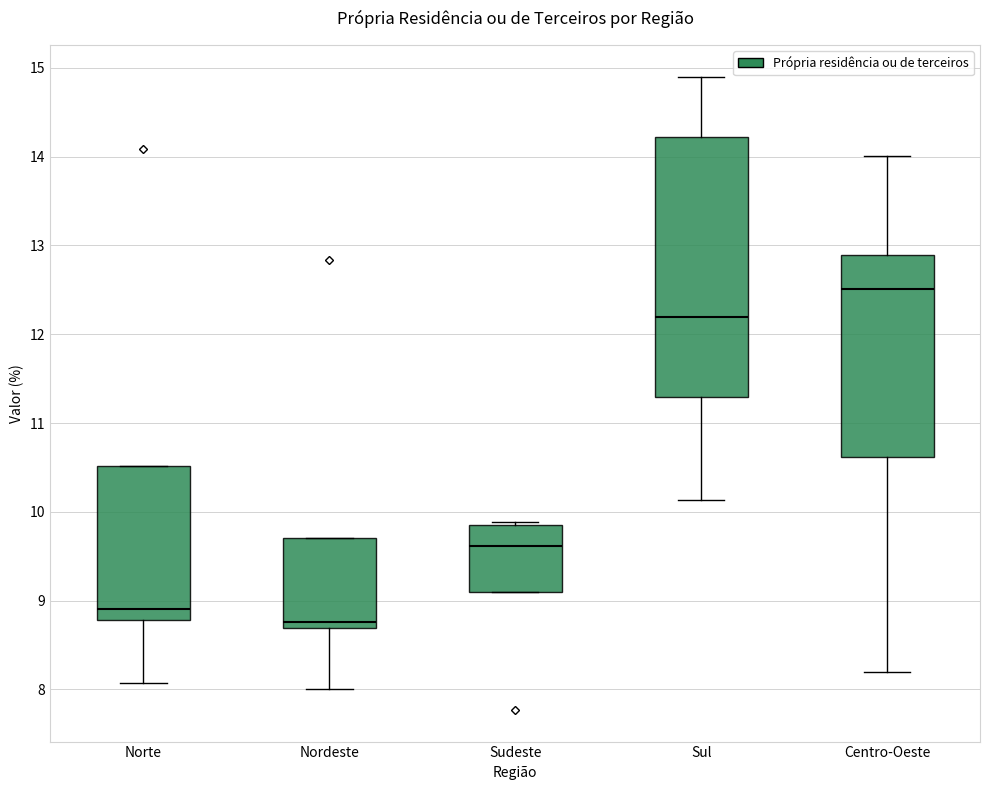

Which box's median line is the highest?

Centro-Oeste